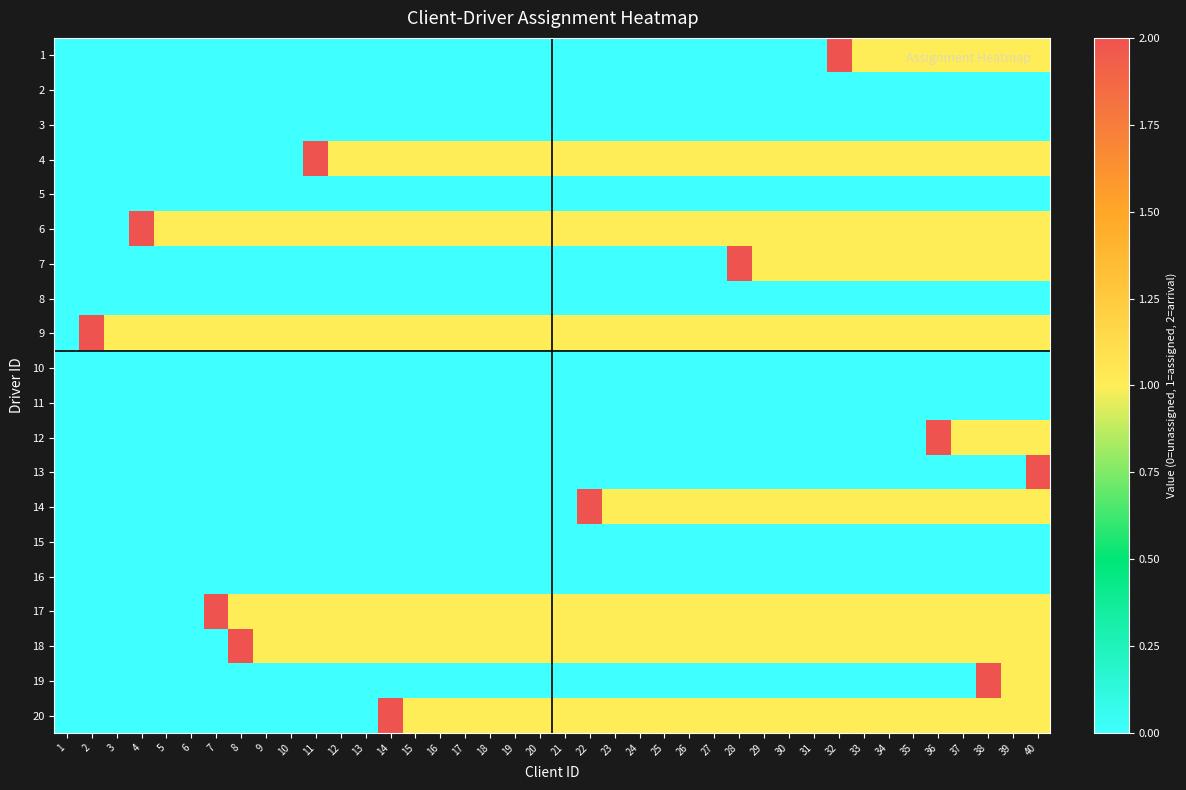

At which category is the sum across all series the highest?

40